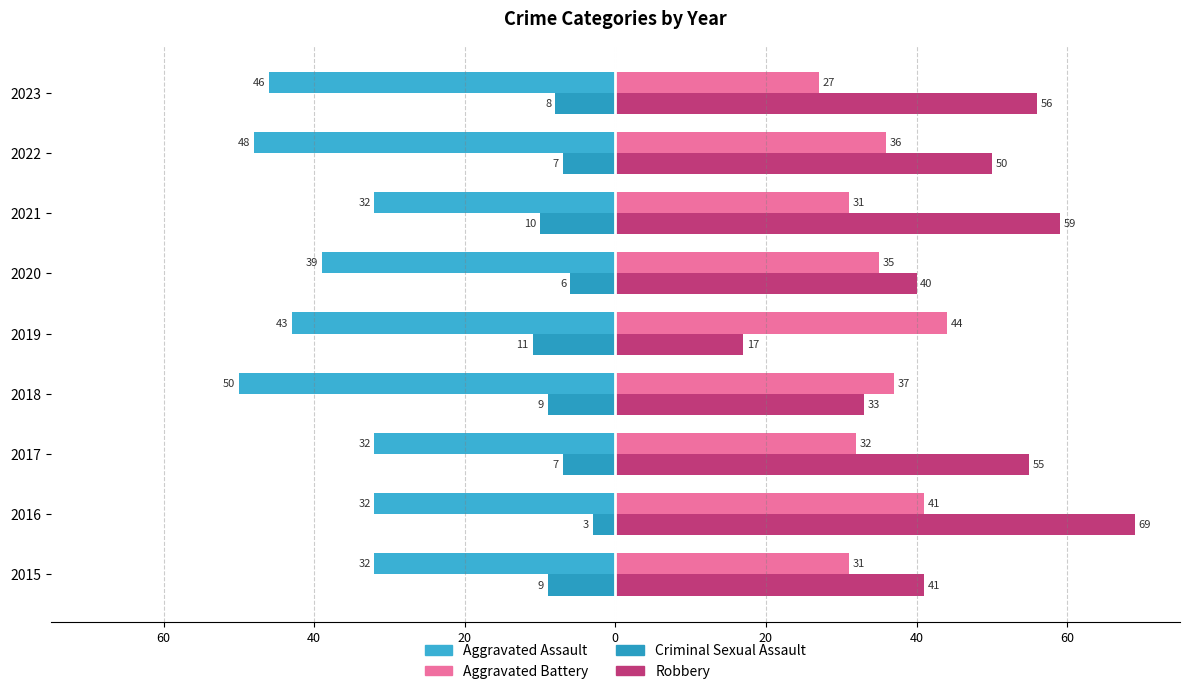

Reading right to left, list all the values displayed in this chart.

Aggravated Assault: -46	-48	-32	-39	-43	-50	-32	-32	-32
Criminal Sexual Assault: -8	-7	-10	-6	-11	-9	-7	-3	-9
Aggravated Battery: 27	36	31	35	44	37	32	41	31
Robbery: 56	50	59	40	17	33	55	69	41